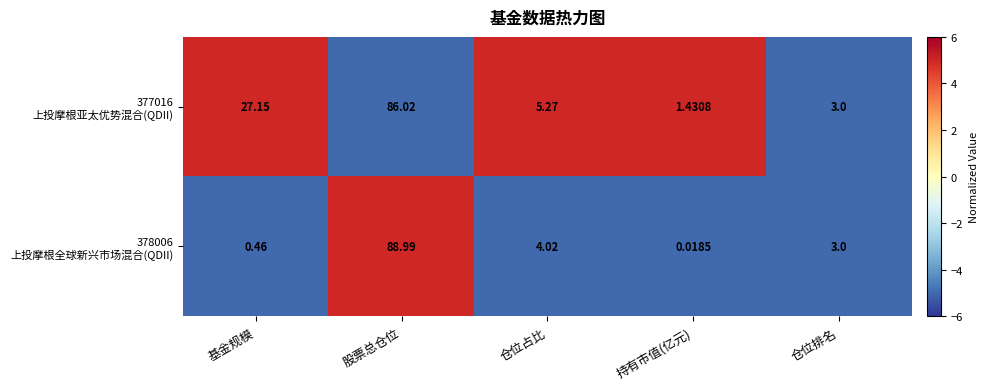

At which category does the chart reach its peak across all series?

股票总仓位